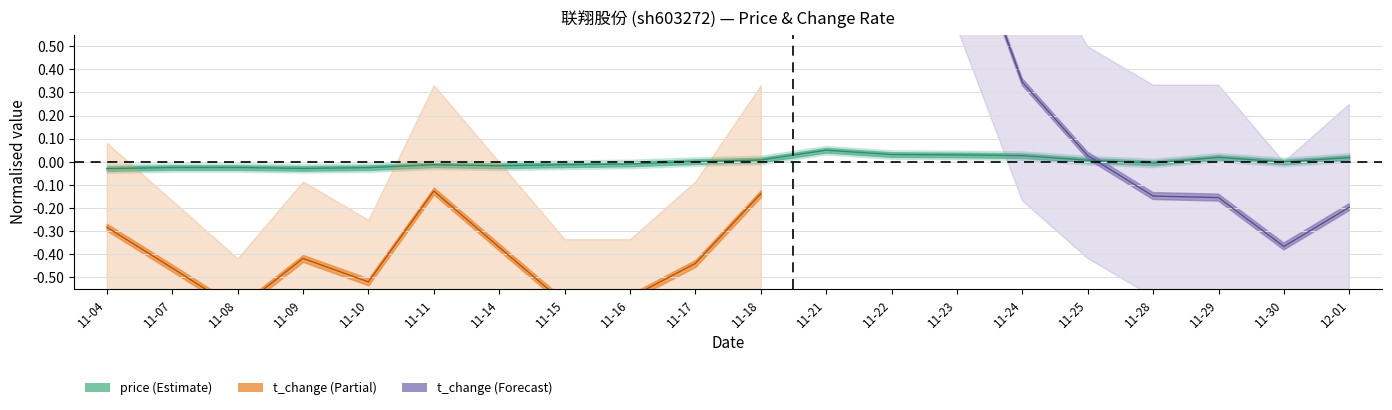

What is the label of the 3rd point from the left?

11-08